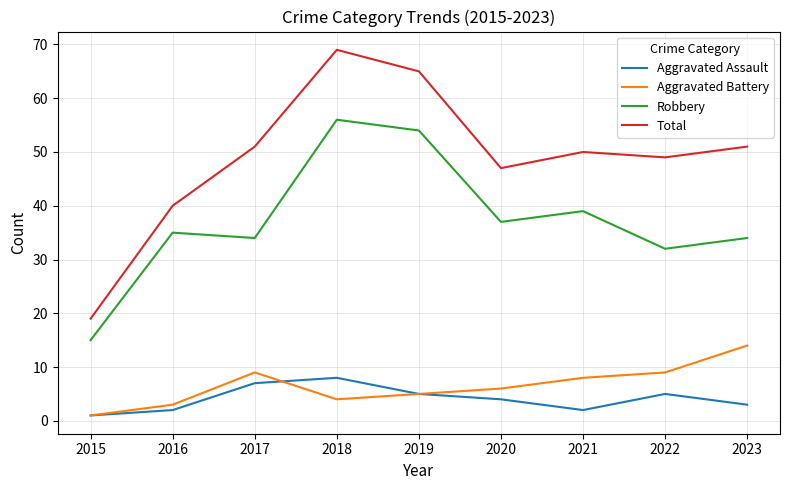

How many lines are shown in the chart?

4